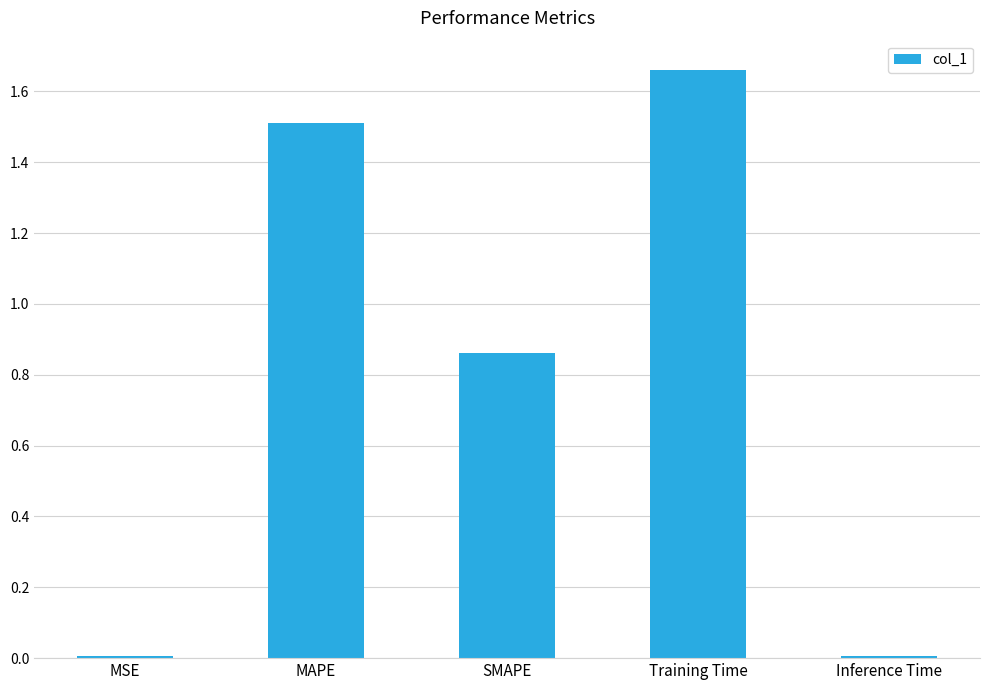

What position from the left is SMAPE?

3